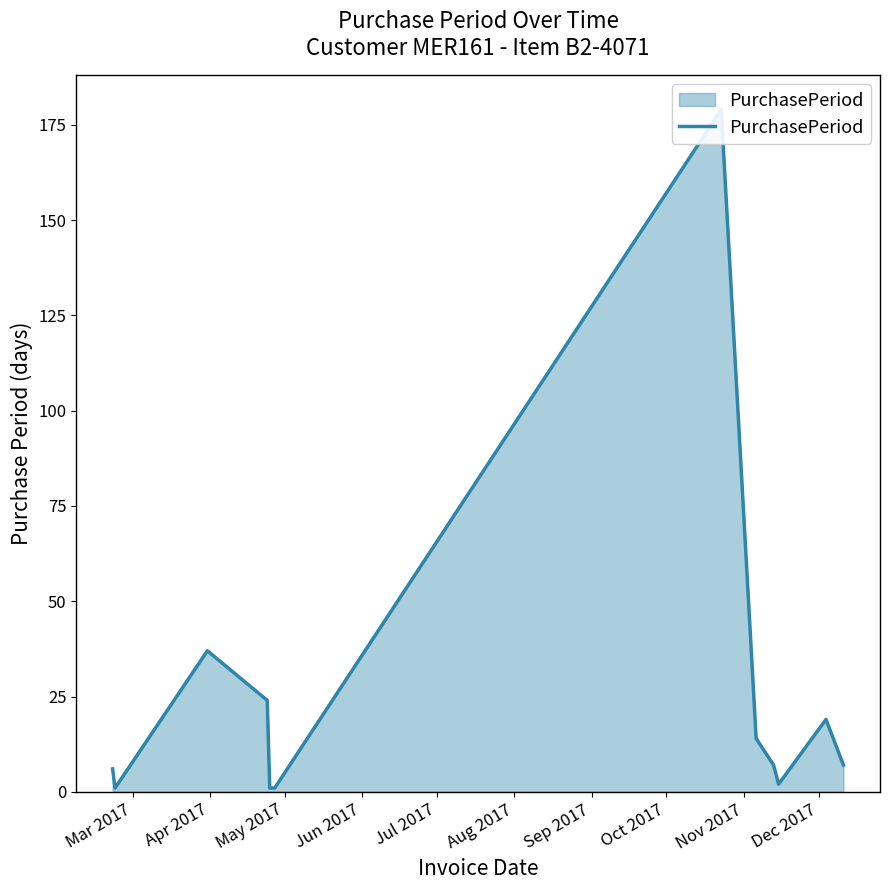

True or false: the data shows 7 at Dec 2017.

True